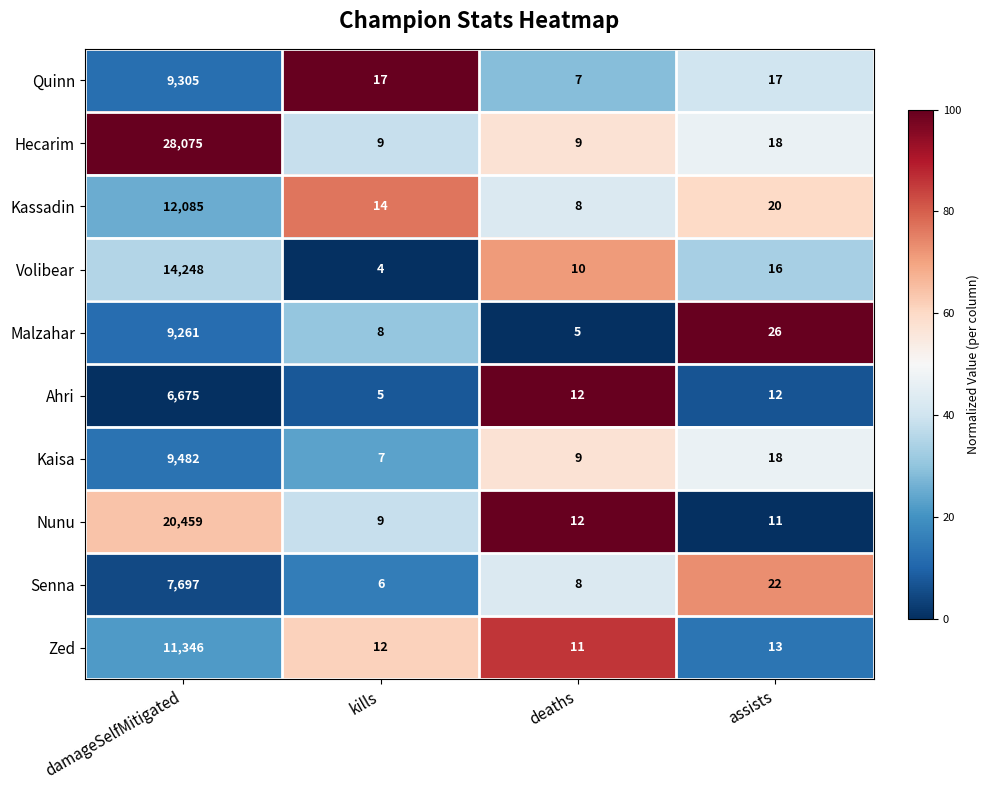

Is it true that Kaisa equals 9482 at damageSelfMitigated?

True